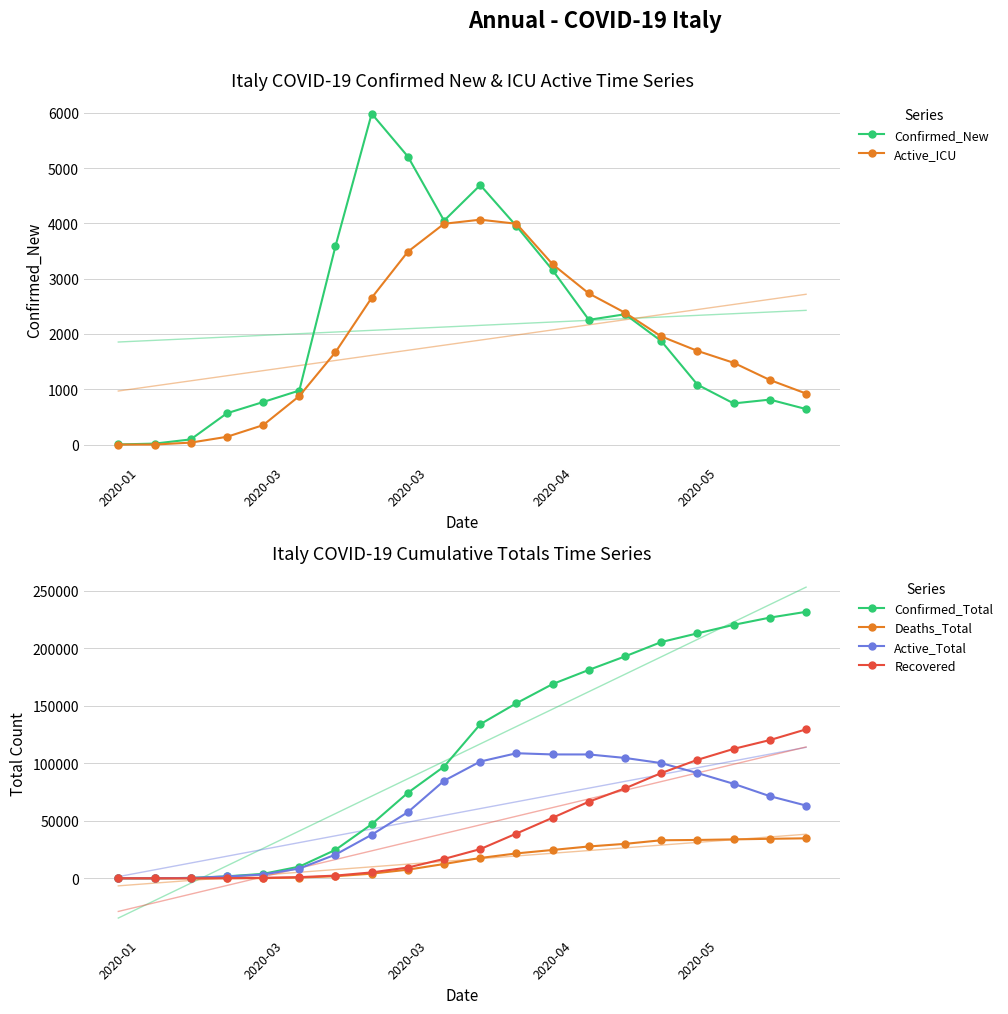

True or false: Active_ICU and Active_Total intersect in this chart.

False